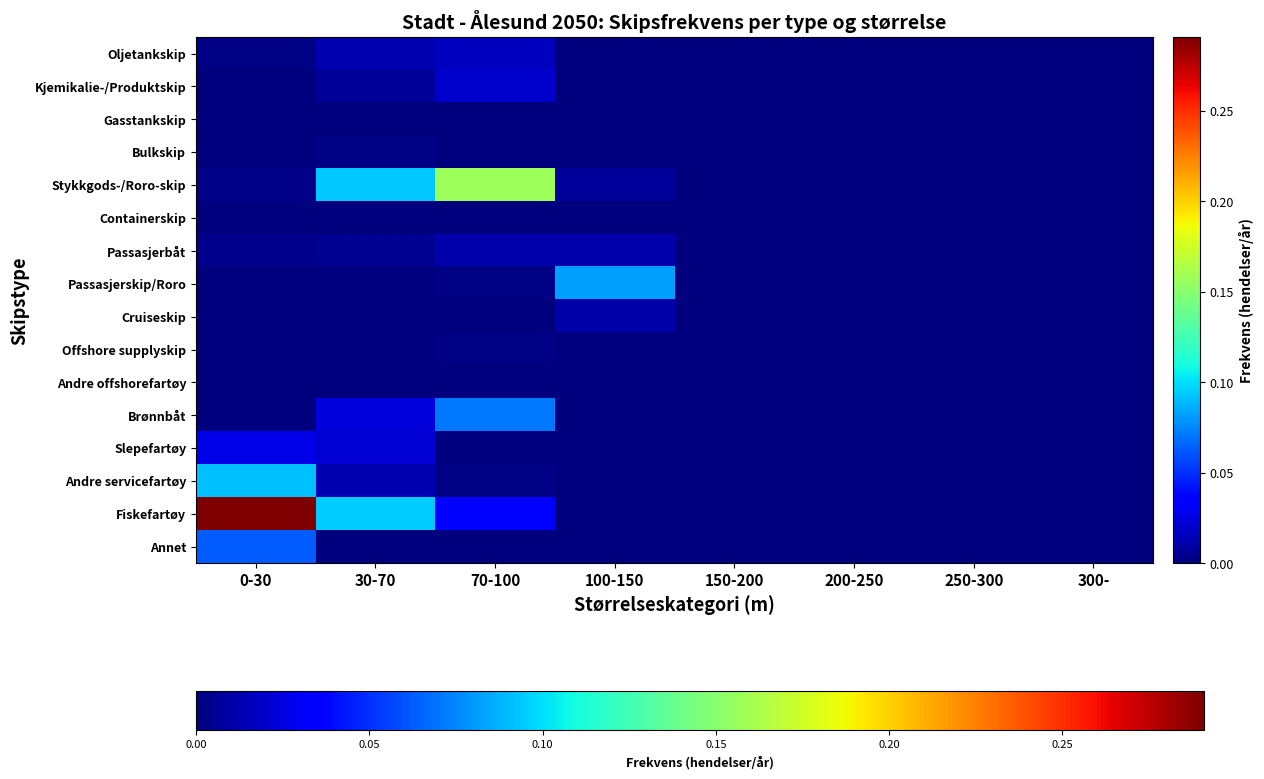

At which category is the sum across all series the highest?

0-30